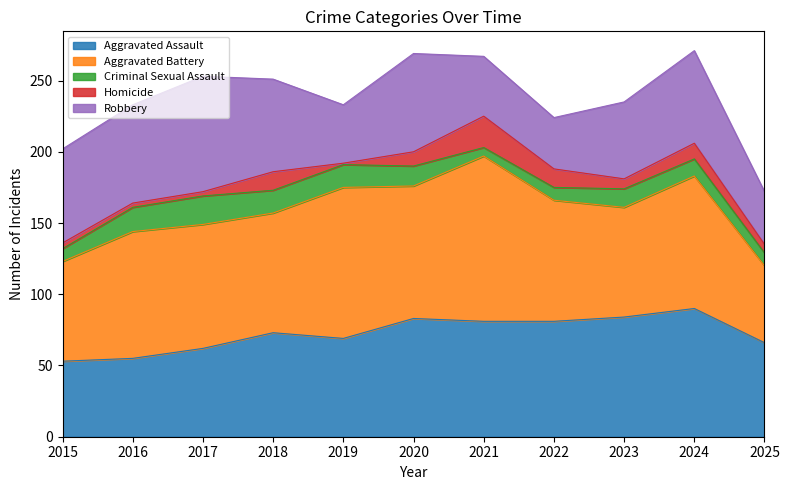

What are all the series names shown in the legend?

Aggravated Assault, Aggravated Battery, Criminal Sexual Assault, Homicide, Robbery